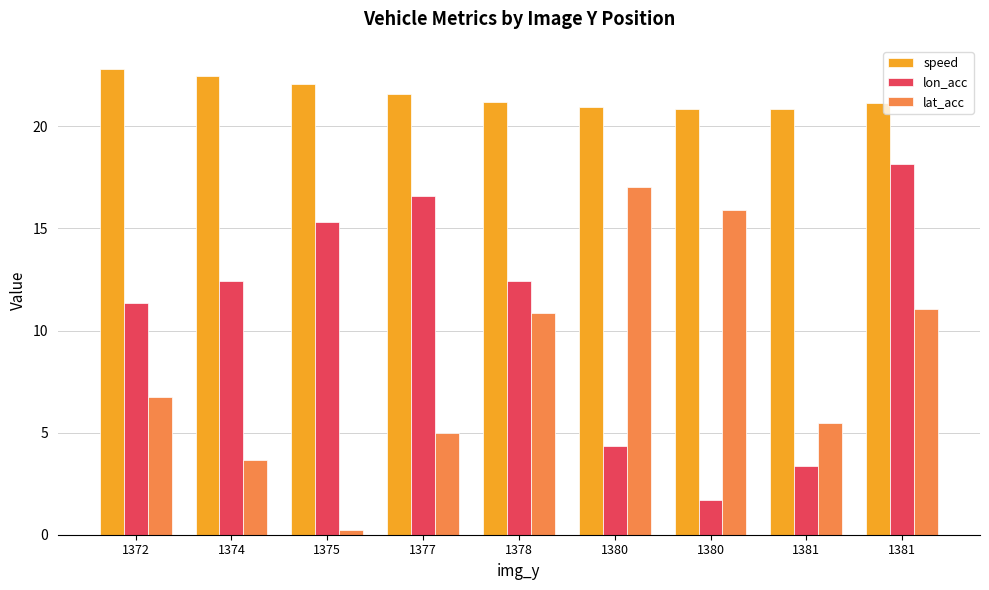

Between 1375 and 1381, which is larger?

1375